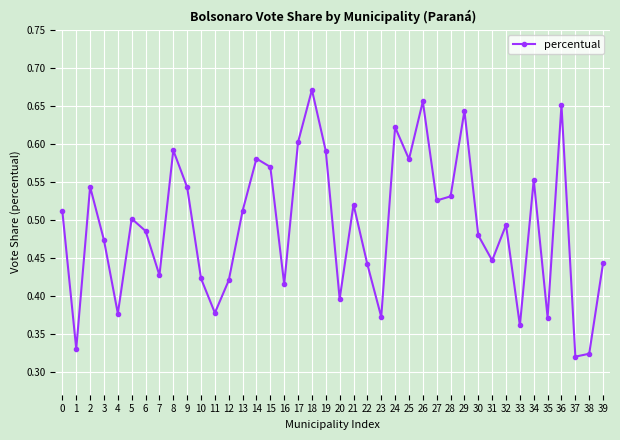

The value at 14 is 0.6. True or false?

True